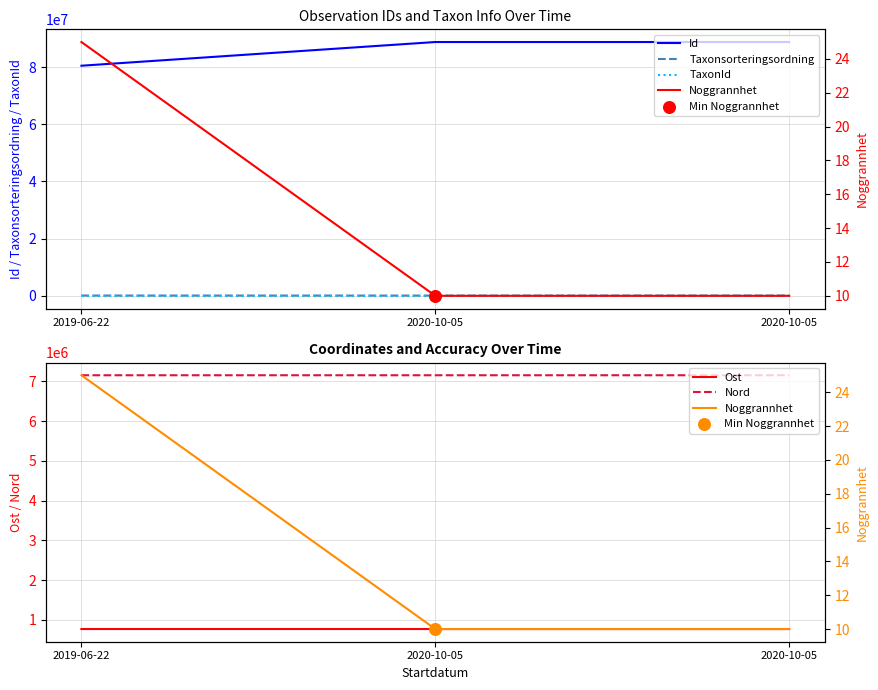

At how many categories does at least one series exceed 72184792?

3